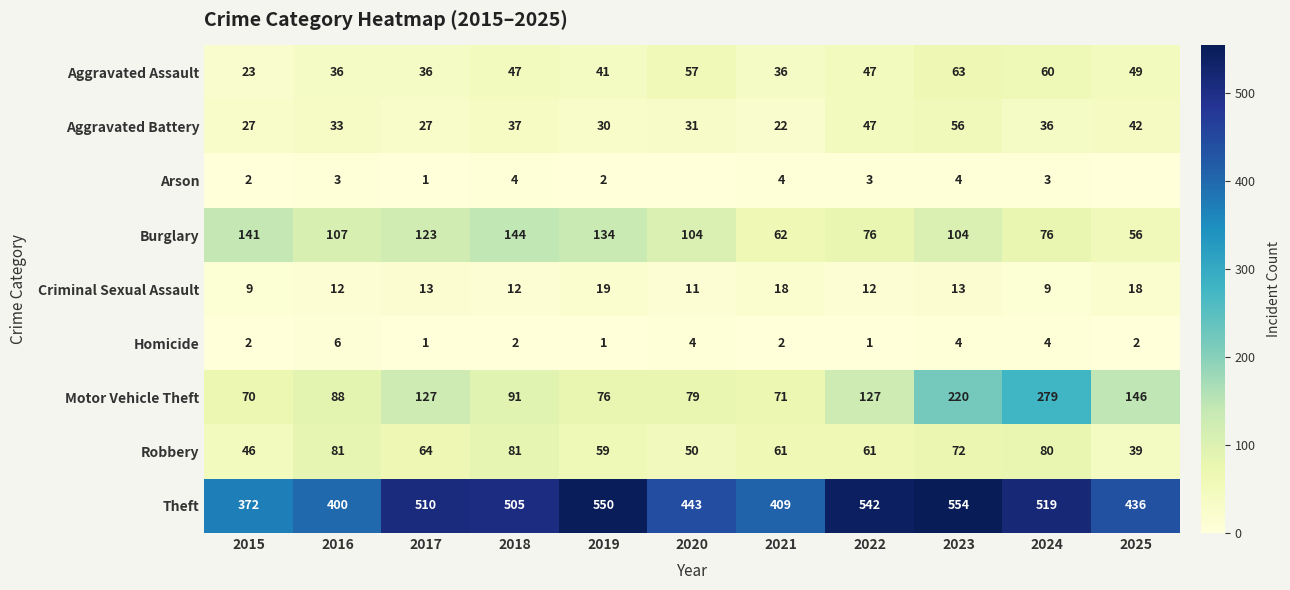

Between 2017 and 2019, which series saw the biggest shift?

Motor Vehicle Theft